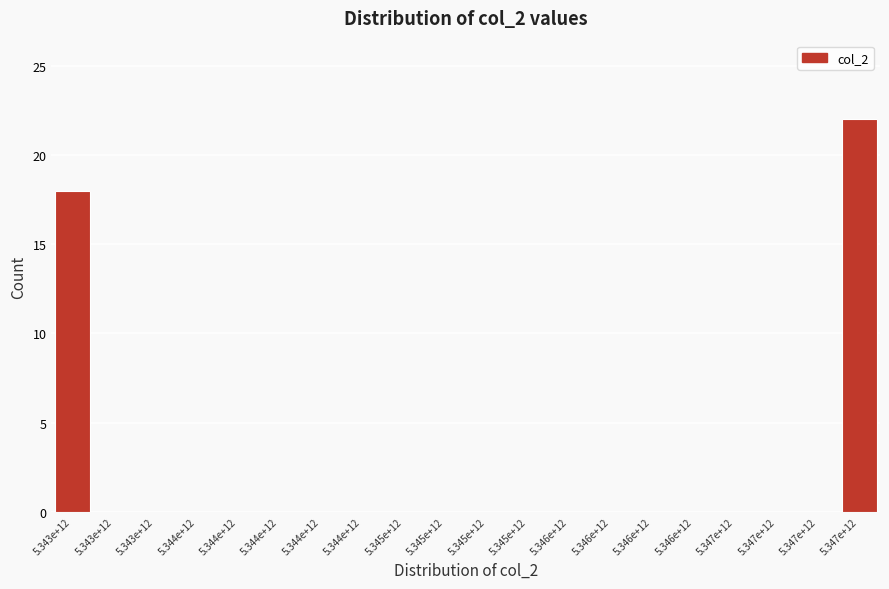

How many series are shown in this chart?

1